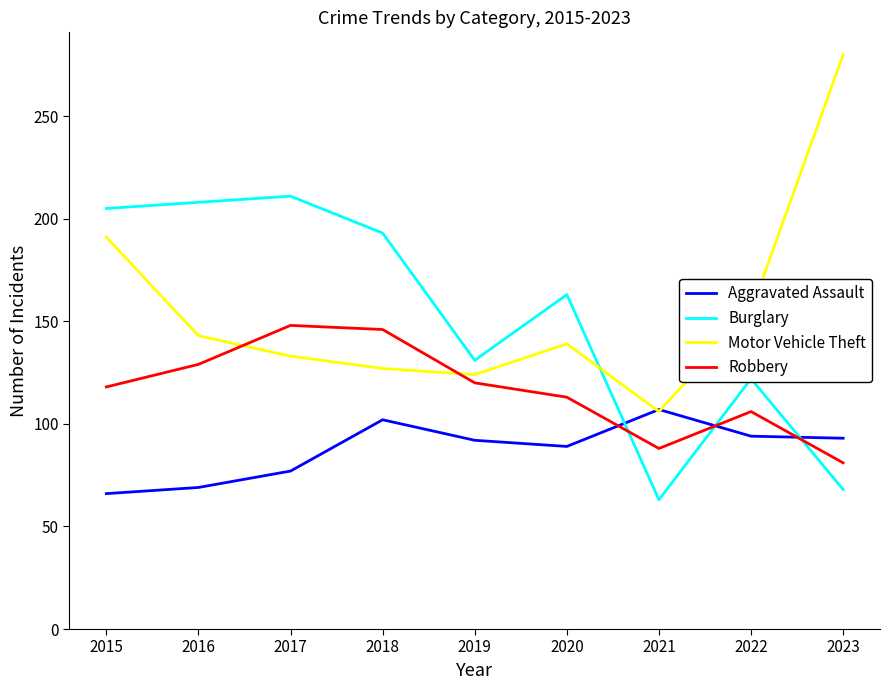

Rank the series by their maximum value, from lowest to highest.

Aggravated Assault, Robbery, Burglary, Motor Vehicle Theft